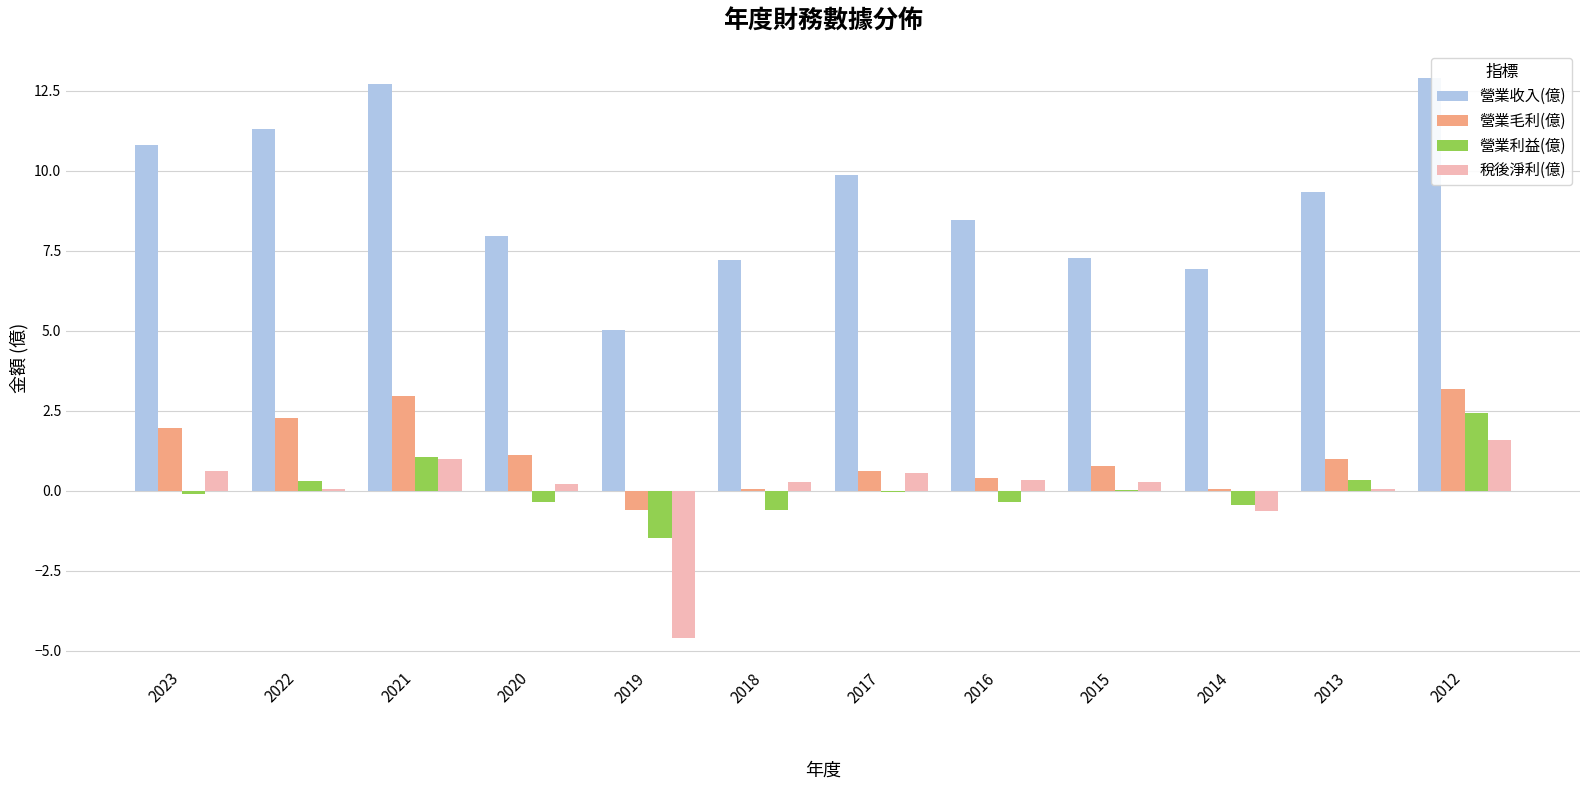

What is the sum of the 稅後淨利(億) values at 2018 and 2023?

0.9